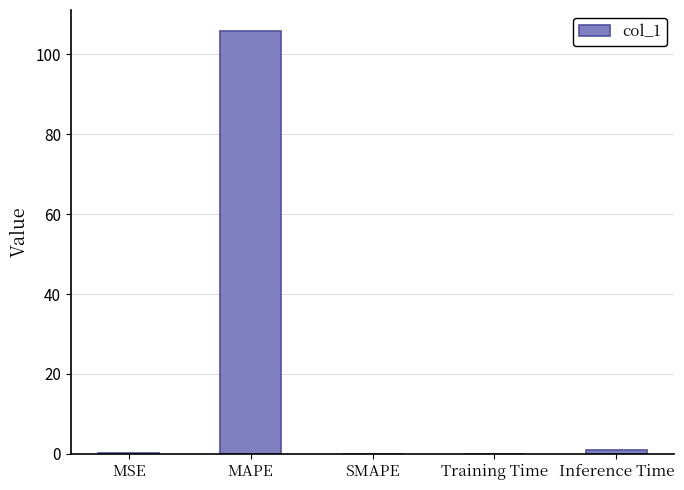

What is the sum of the values at Inference Time and Training Time?

1.1